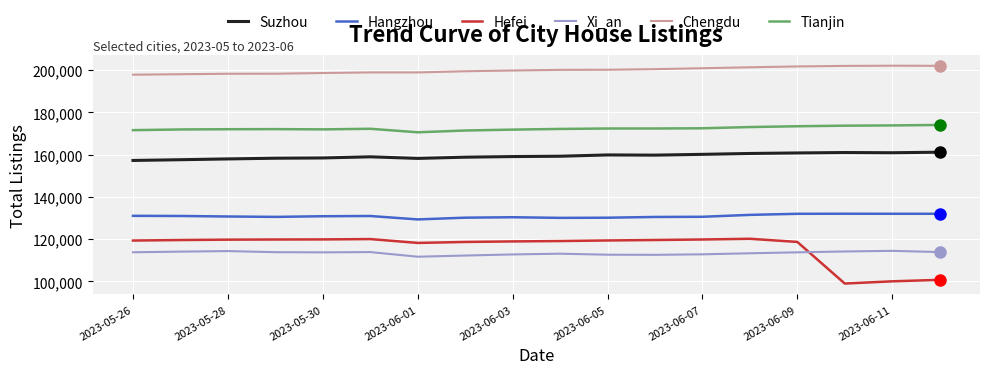

True or false: Suzhou and Xi_an cross at least once.

False